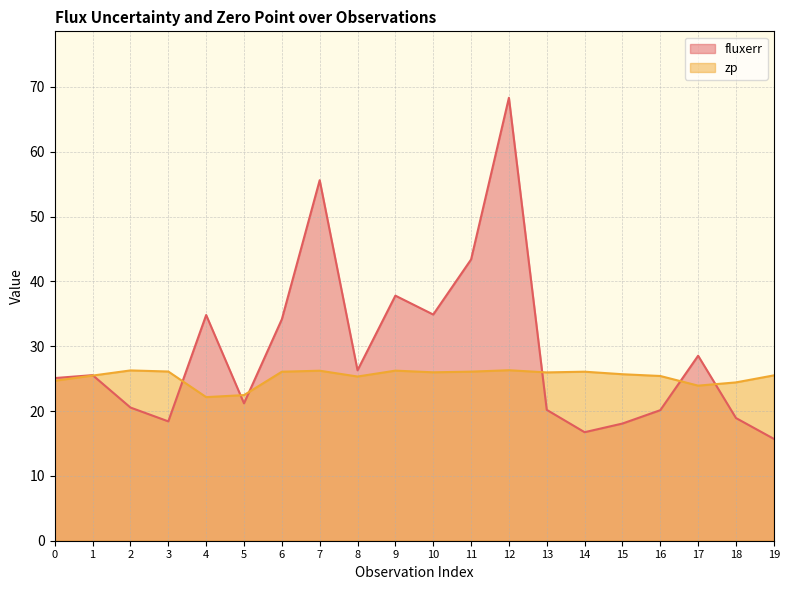

The value of fluxerr at 18 is 18.9. True or false?

True